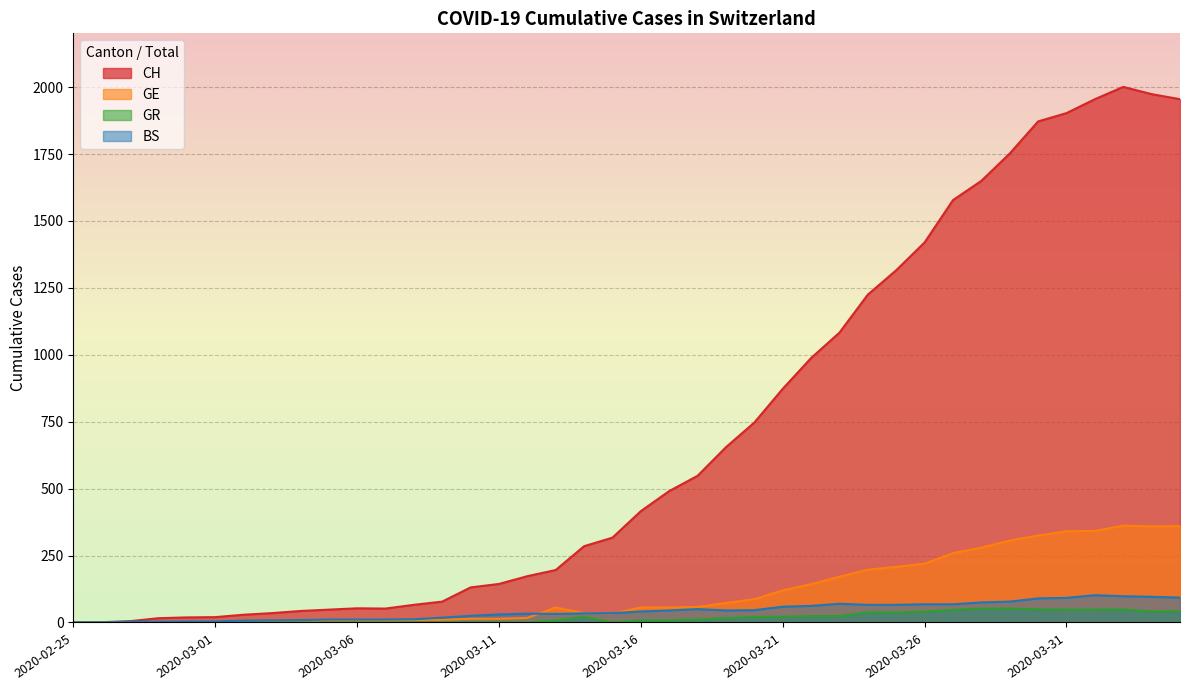

True or false: BS has a value of 66 at 2020-03-24.

True